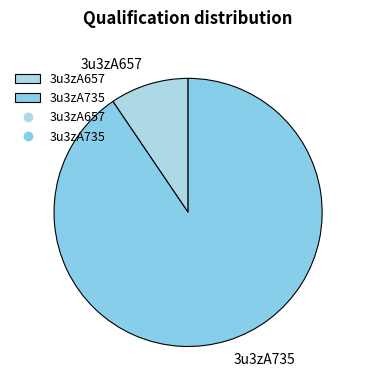

Is it true that 3u3zA657 is 9% of the pie?

True